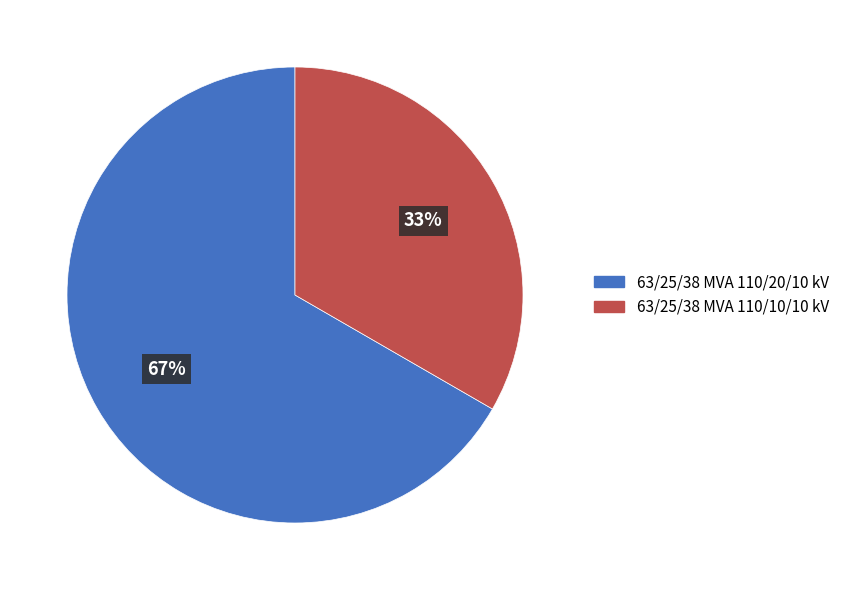

To the nearest percent, what portion does 63/25/38 MVA 110/10/10 kV represent?

33%